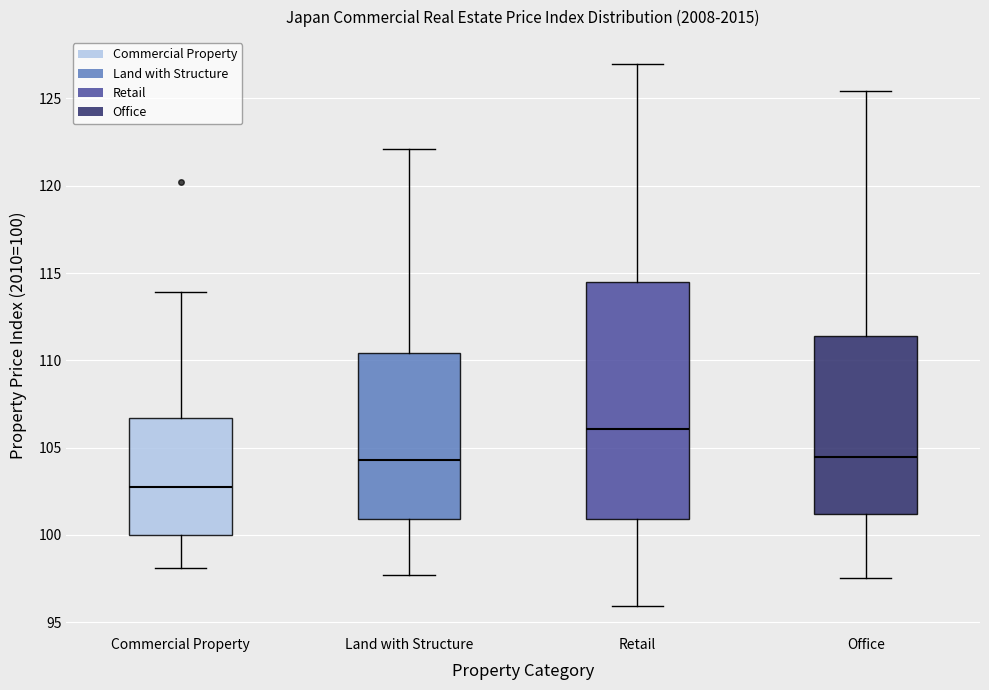

Where is the upper edge of the box for Retail on the y-axis? The values are not printed on the chart, so give them approximately, as read against the axis.

114.5